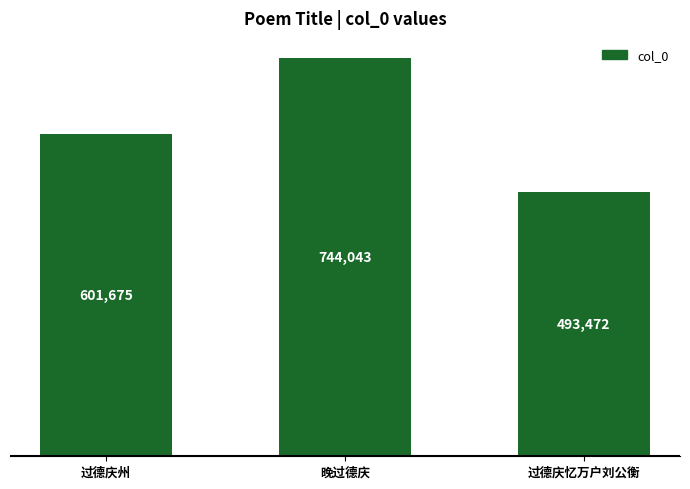

The value at 过德庆忆万户刘公衡 is 760591. True or false?

False